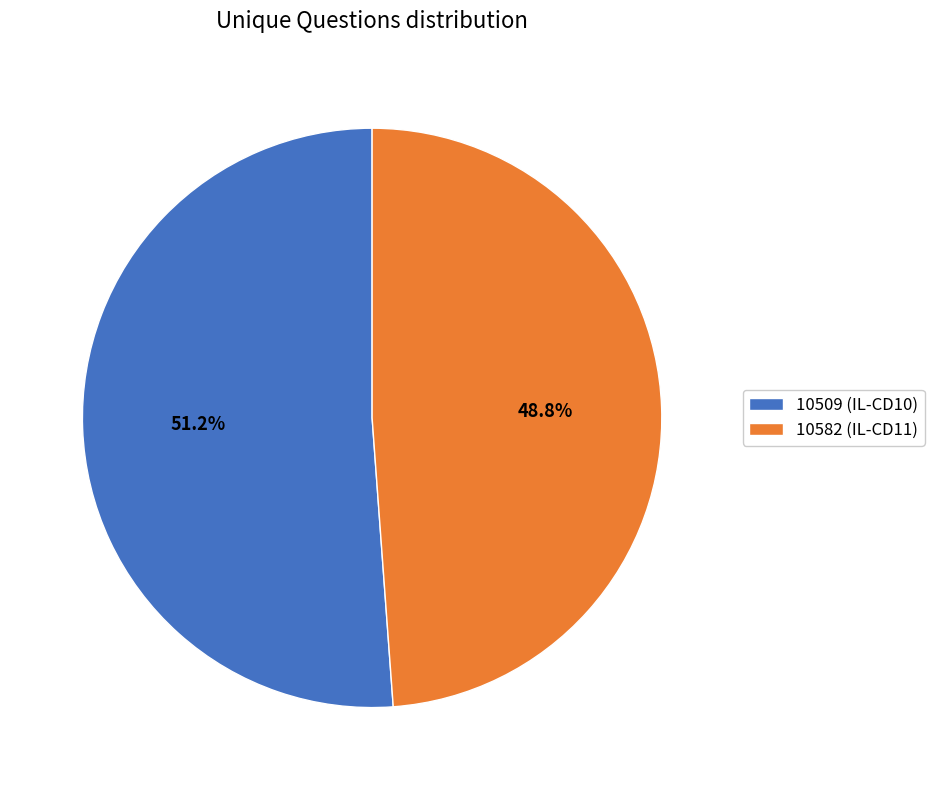

To the nearest percent, what portion does 10509 (IL-CD10) represent?

51%